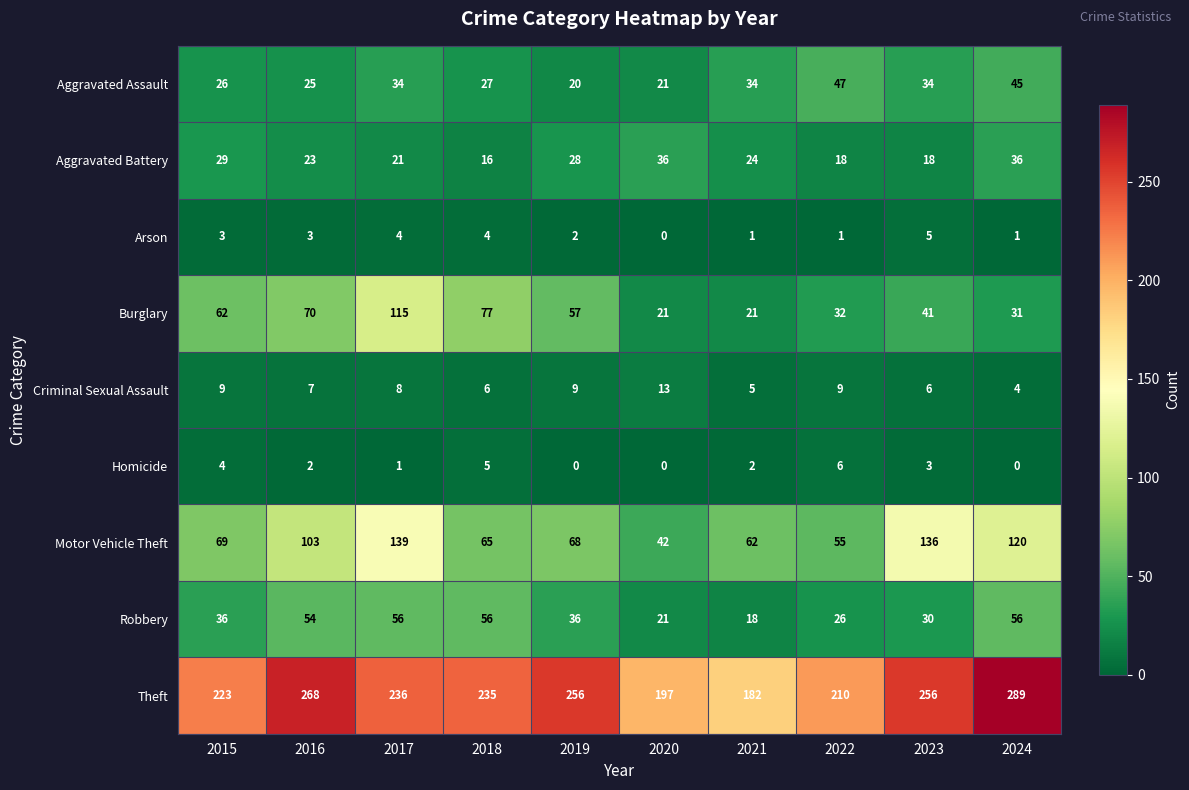

What is the difference between the maximum and second lowest values in the Motor Vehicle Theft series?

84